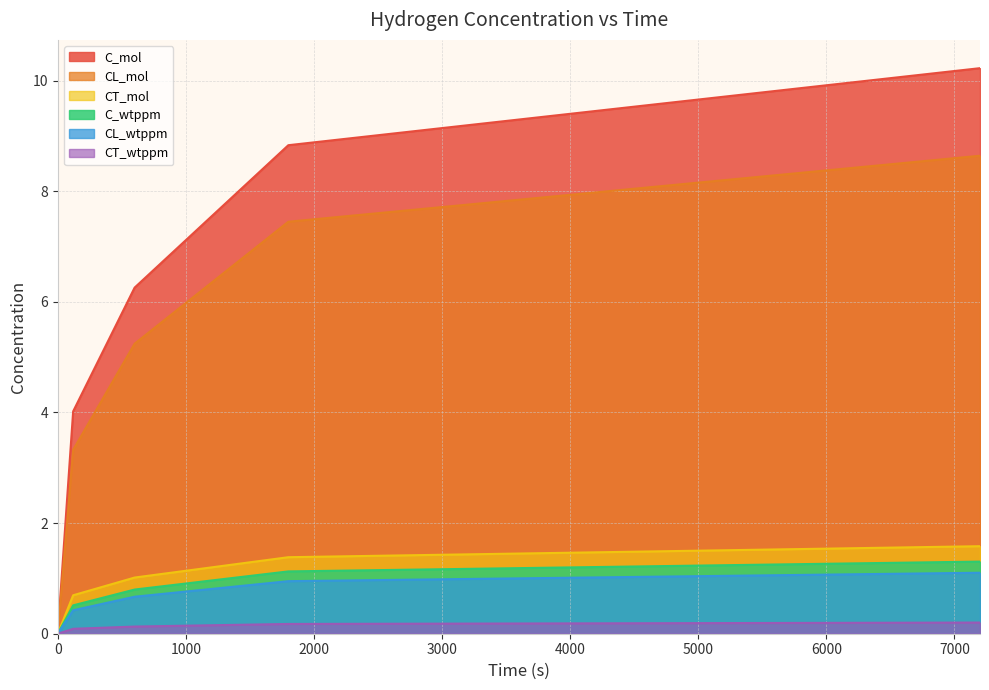

Rank the categories by C_wtppm value from lowest to highest.

0, 120, 600, 1800, 7200